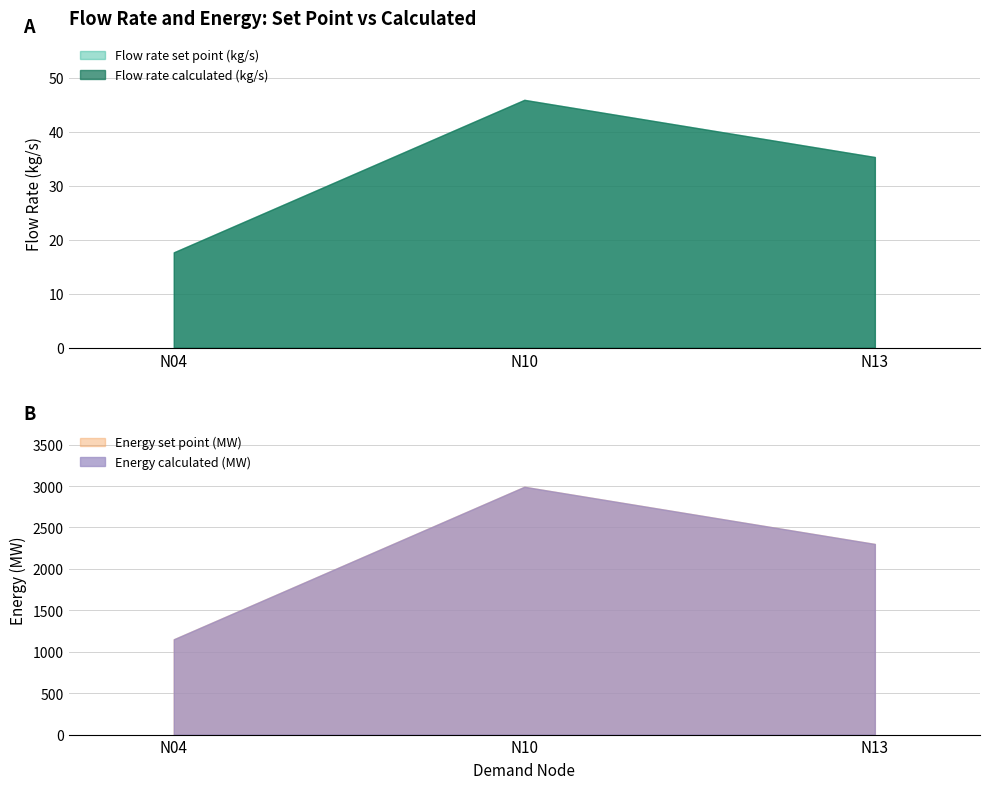

Rank the categories by Energy calculated (MW) value from lowest to highest.

N04, N13, N10